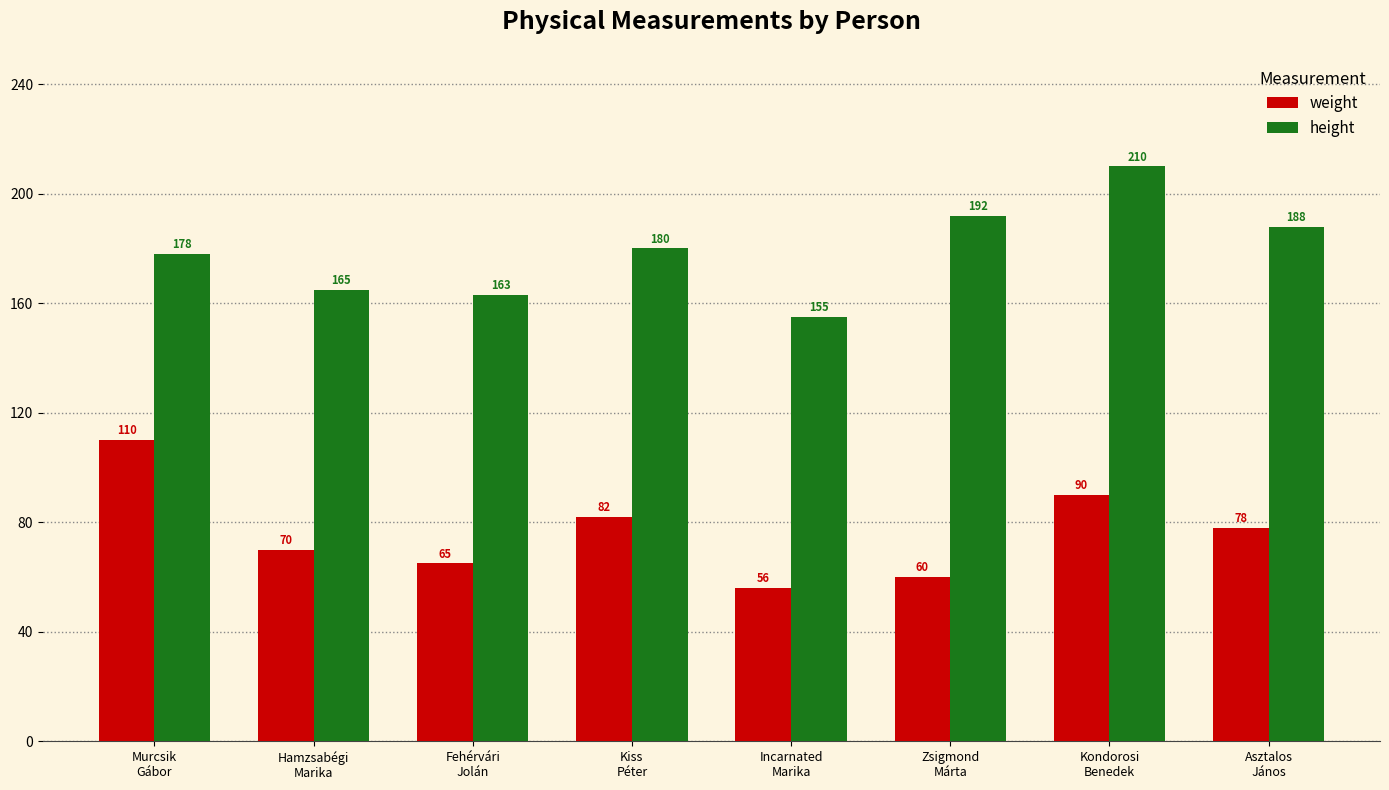

How many bars are there in total?

16